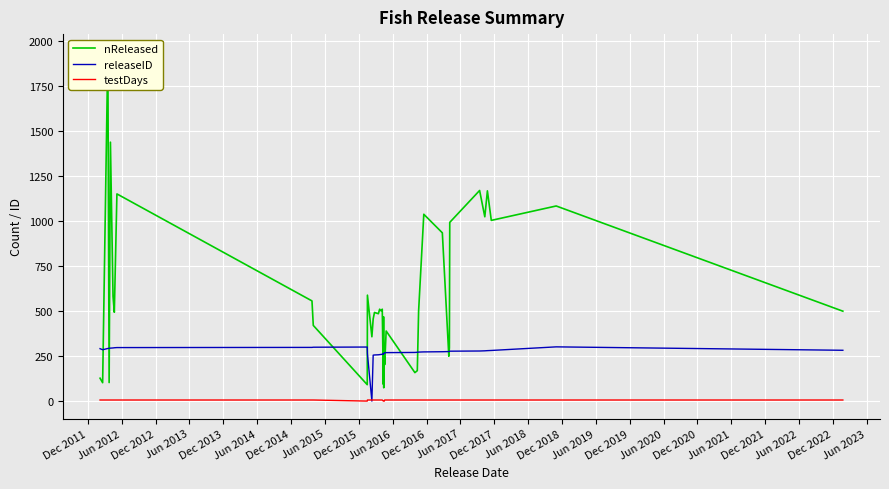

Where is the first local minimum for releaseID?

Jun 2012